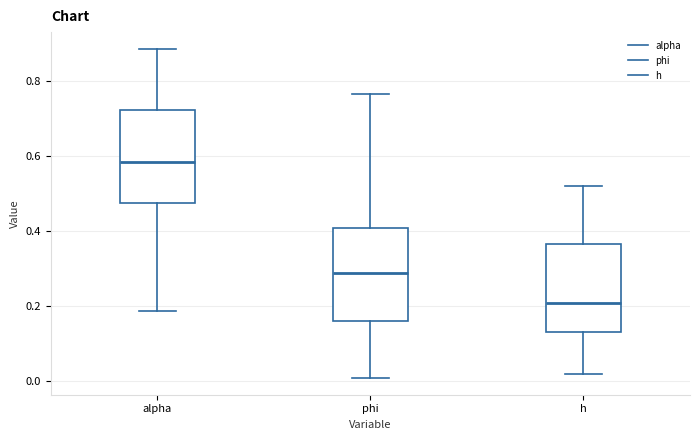

Reading left to right, read every box against the y-axis: the position of its median line, the range the box covers, and the ends of its whiskers. The values are not printed on the chart, so give them approximately, as read against the axis.

alpha: median 0.58, box 0.48 to 0.72, whiskers 0.18 to 0.88
phi: median 0.28, box 0.16 to 0.40, whiskers 0.00 to 0.76
h: median 0.20, box 0.14 to 0.36, whiskers 0.02 to 0.52